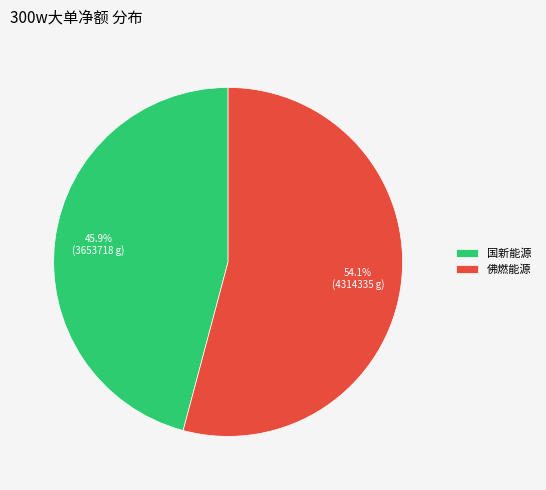

Which category has the smallest portion of the pie?

国新能源